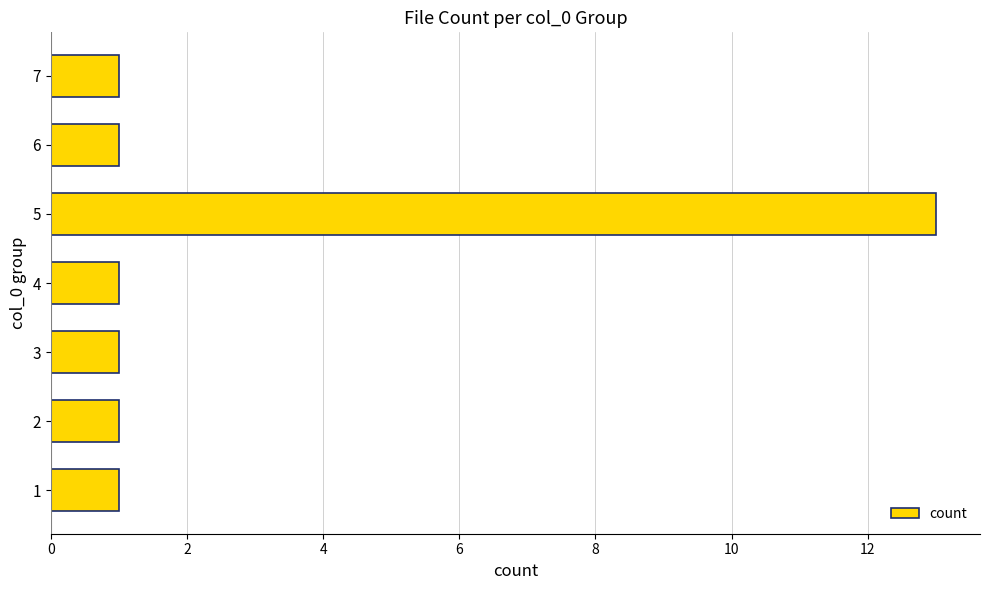

Reading bottom to top, what are all the values shown in this chart?

1=1	2=1	3=1	4=1	5=13	6=1	7=1